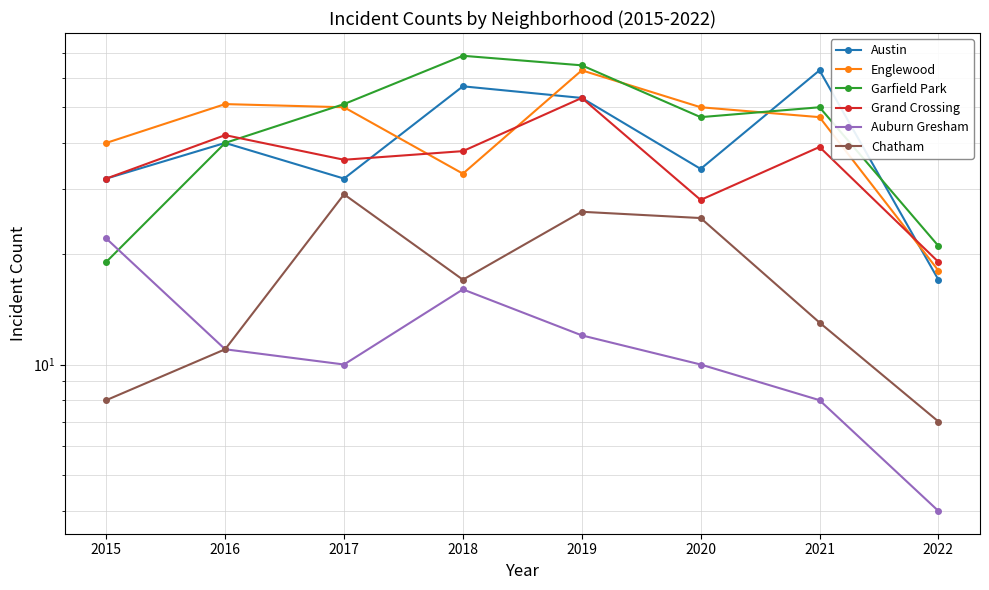

Is this an area chart (filled region under the line)?

No